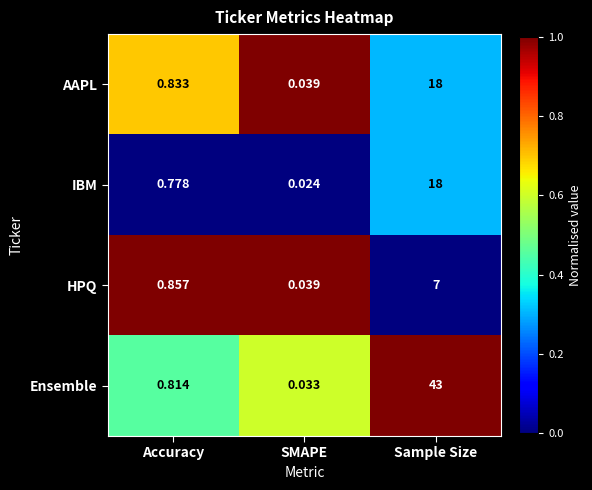

Which label corresponds to the largest value in the chart?

Sample Size